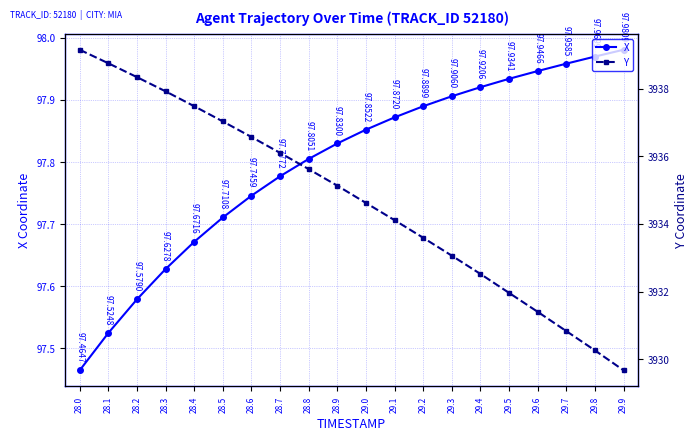

What is the total value across all series at 29.8?

4028.2